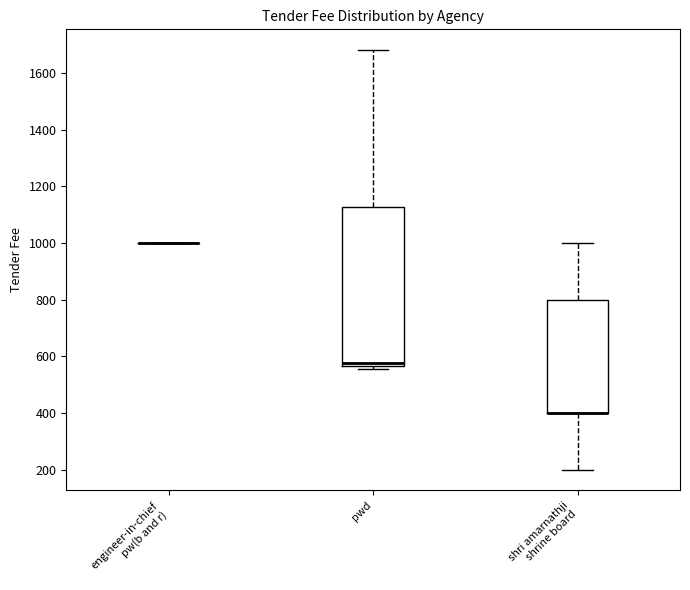

Reading left to right, read every box against the y-axis: the position of its median line, the range the box covers, and the ends of its whiskers. The values are not printed on the chart, so give them approximately, as read against the axis.

engineer-in-chief pw(b and r): box collapsed to a line at 1000, whiskers 1000 to 1000
pwd: median 580, box 560 to 1120, whiskers 560 (just below the box's lower edge) to 1680
shri amarnathji shrine board: median 400 (drawn on the box's lower edge), box 400 to 800, whiskers 200 to 1000